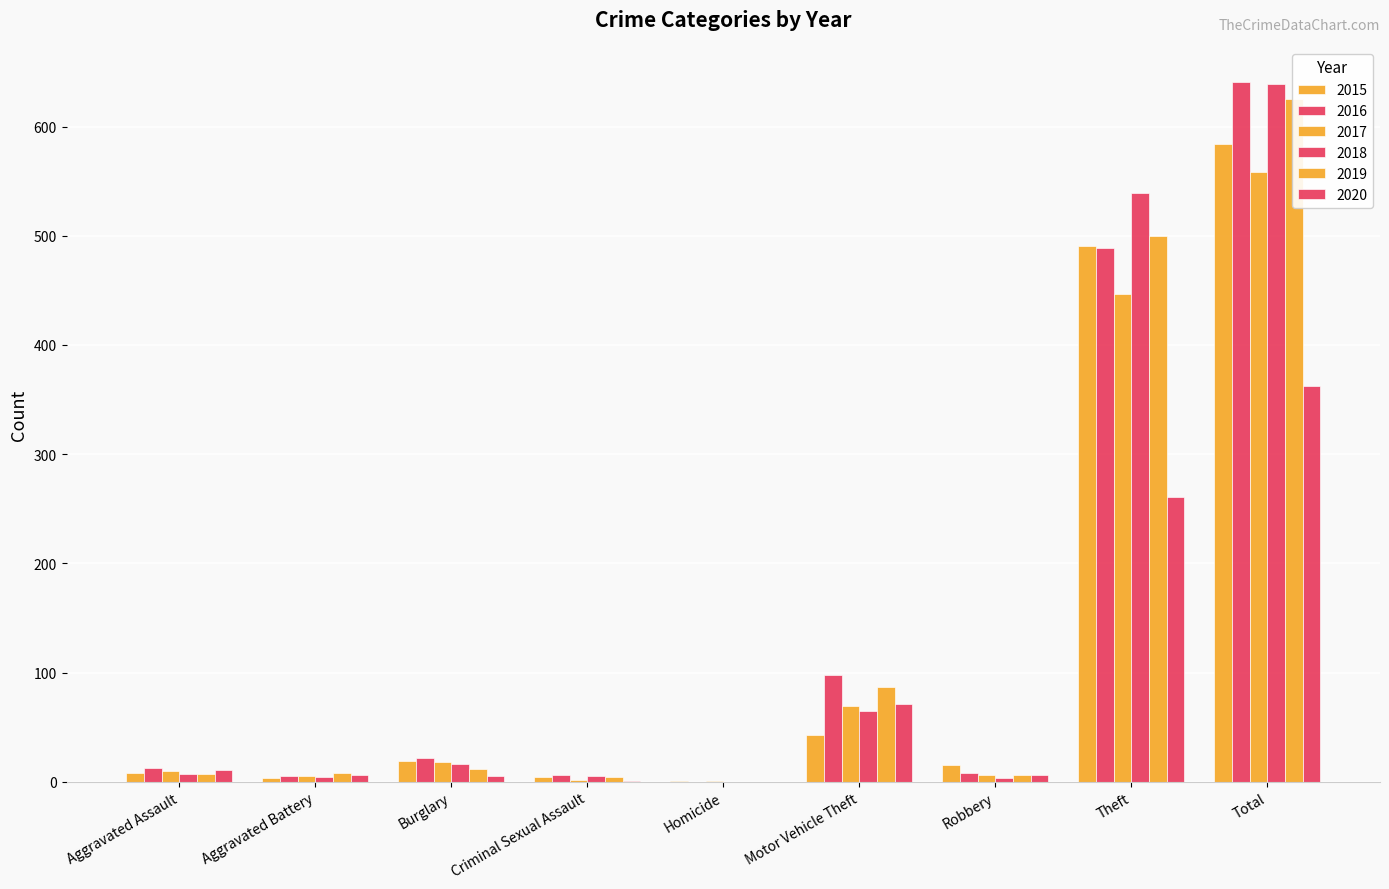

Reading left to right, list all the values displayed in this chart.

2015: Aggravated Assault=8	Aggravated Battery=3	Burglary=19	Criminal Sexual Assault=4	Homicide=1	Motor Vehicle Theft=43	Robbery=15	Theft=491	Total=584
2016: Aggravated Assault=13	Aggravated Battery=5	Burglary=22	Criminal Sexual Assault=6	Homicide=0	Motor Vehicle Theft=98	Robbery=8	Theft=489	Total=641
2017: Aggravated Assault=10	Aggravated Battery=5	Burglary=18	Criminal Sexual Assault=2	Homicide=1	Motor Vehicle Theft=69	Robbery=6	Theft=447	Total=558
2018: Aggravated Assault=7	Aggravated Battery=4	Burglary=16	Criminal Sexual Assault=5	Homicide=0	Motor Vehicle Theft=65	Robbery=3	Theft=539	Total=639
2019: Aggravated Assault=7	Aggravated Battery=8	Burglary=12	Criminal Sexual Assault=4	Homicide=0	Motor Vehicle Theft=87	Robbery=6	Theft=500	Total=625
2020: Aggravated Assault=11	Aggravated Battery=6	Burglary=5	Criminal Sexual Assault=1	Homicide=0	Motor Vehicle Theft=71	Robbery=6	Theft=261	Total=362